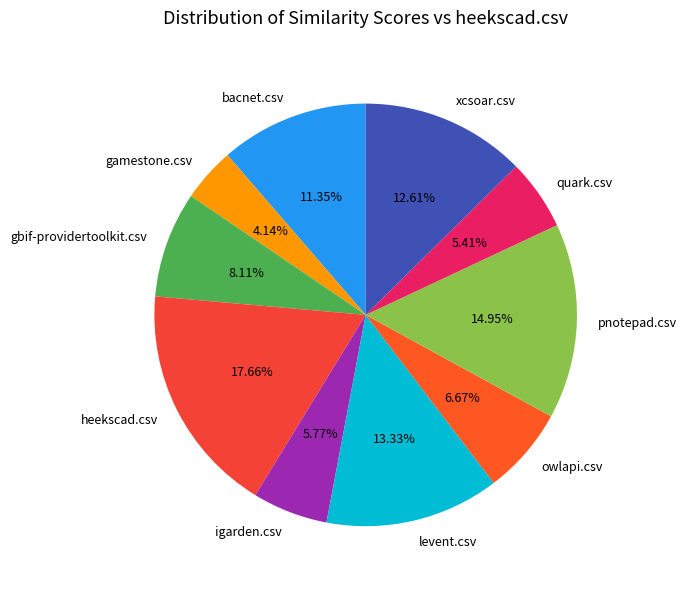

True or false: igarden.csv accounts for 1% of the total.

False